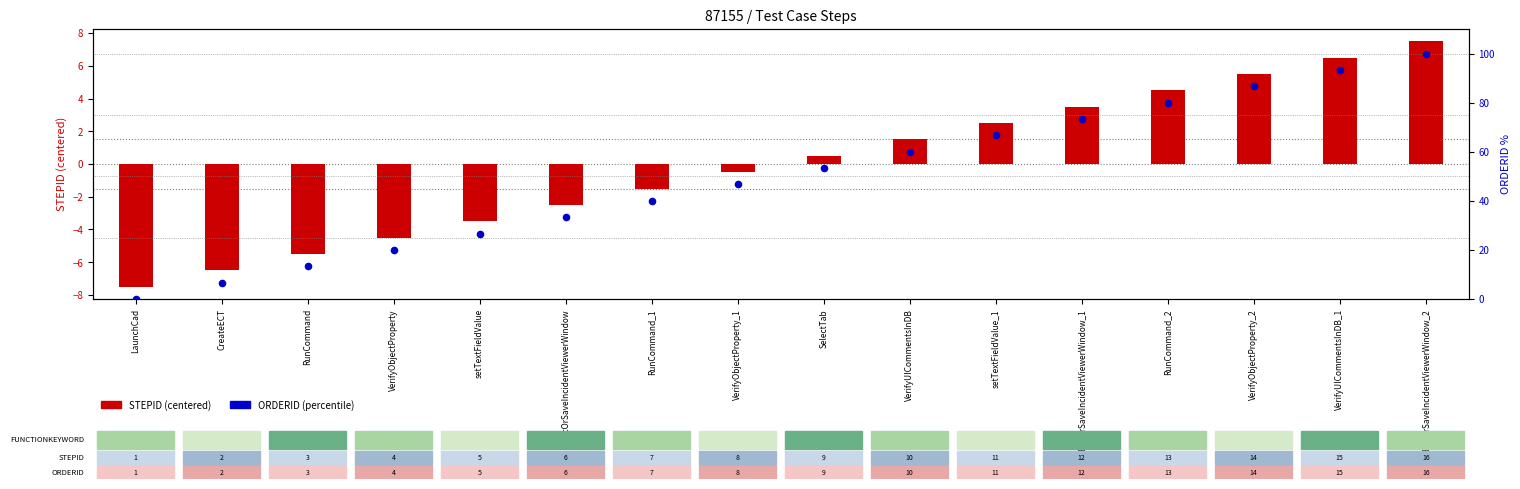

What is the total value across all series at VerifyObjectProperty?

15.5